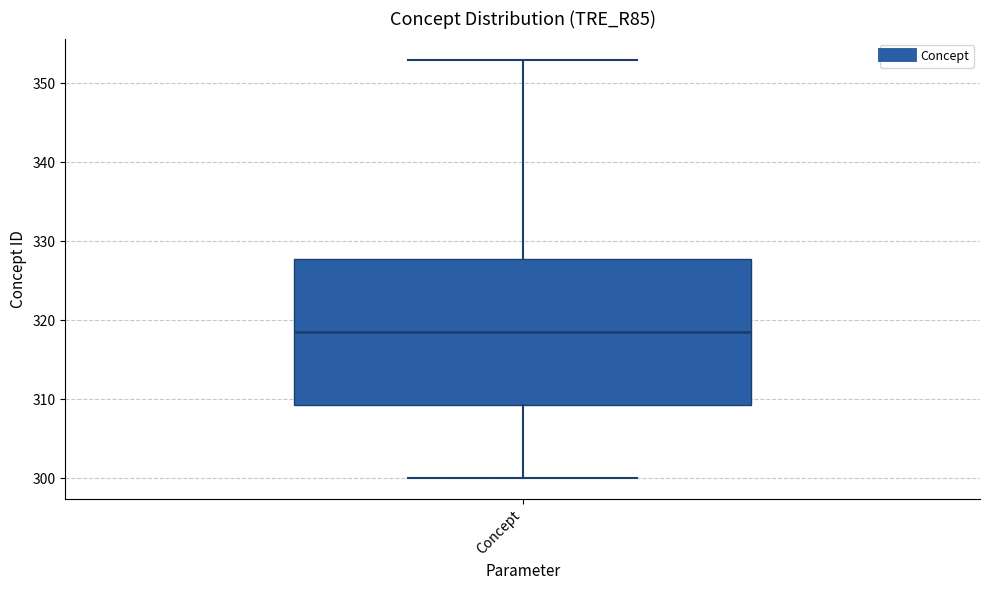

Where does the median line of the box for Concept sit on the y-axis? The values are not printed on the chart, so give them approximately, as read against the axis.

319